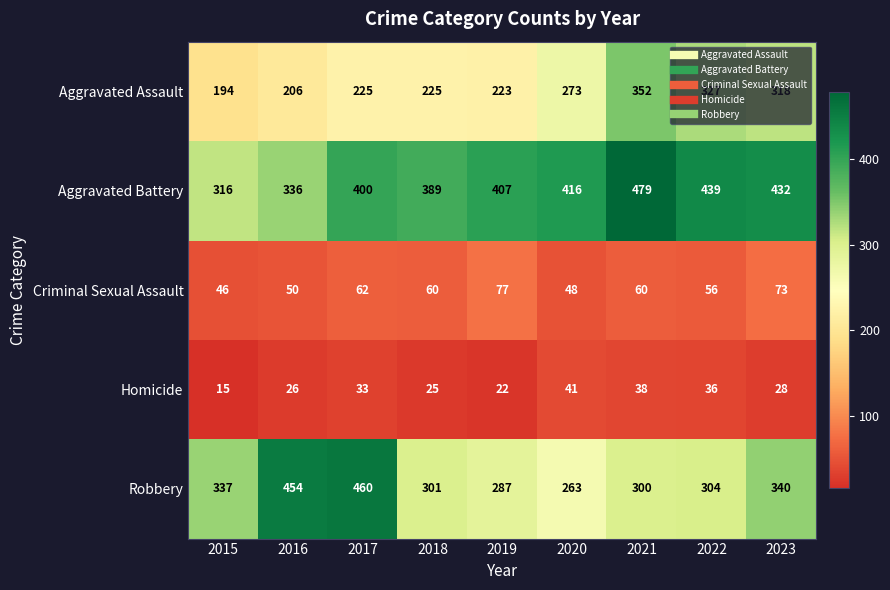

Which label corresponds to the smallest value in the chart?

2015